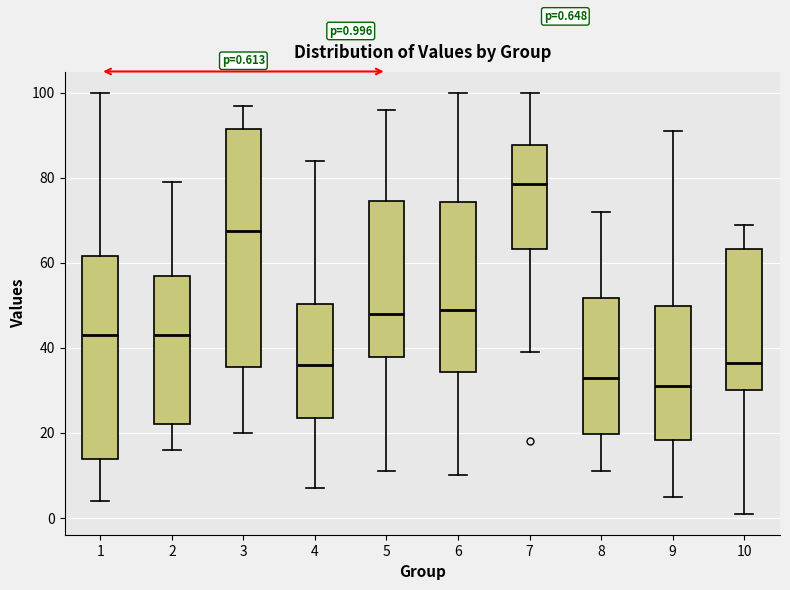

Which box's median line is the highest?

7